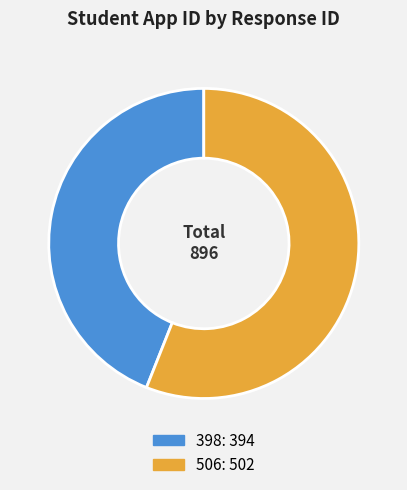

Which category accounts for the majority?

506